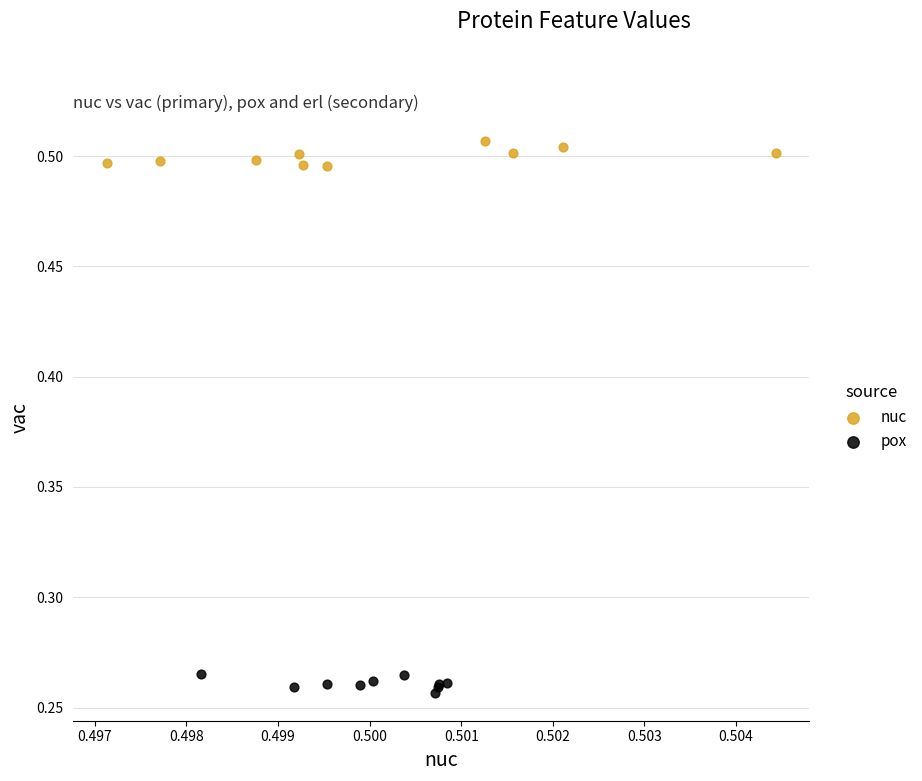

Which series reaches the minimum Y coordinate?

pox